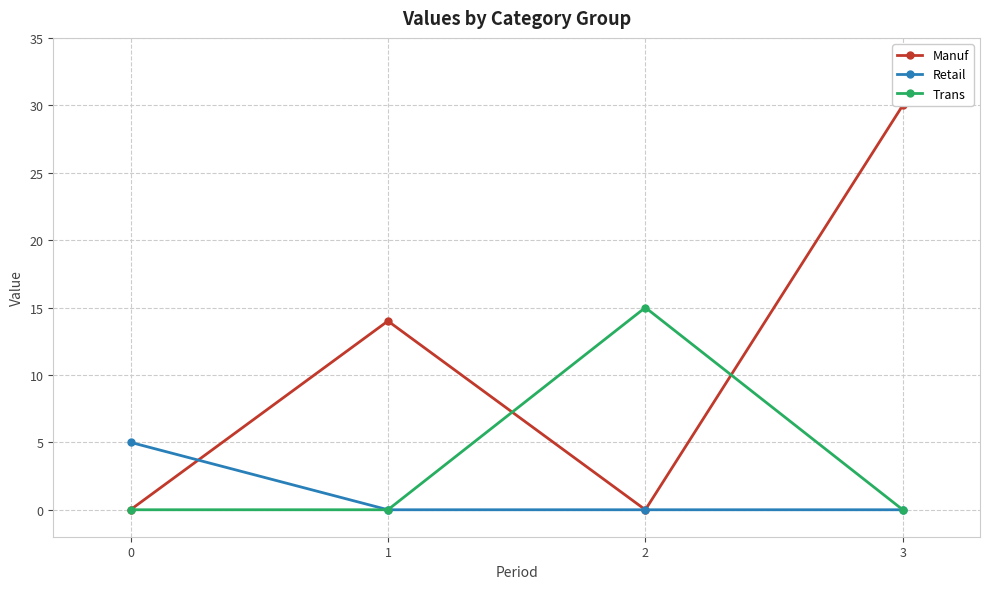

True or false: Retail and Manuf cross at least once.

True